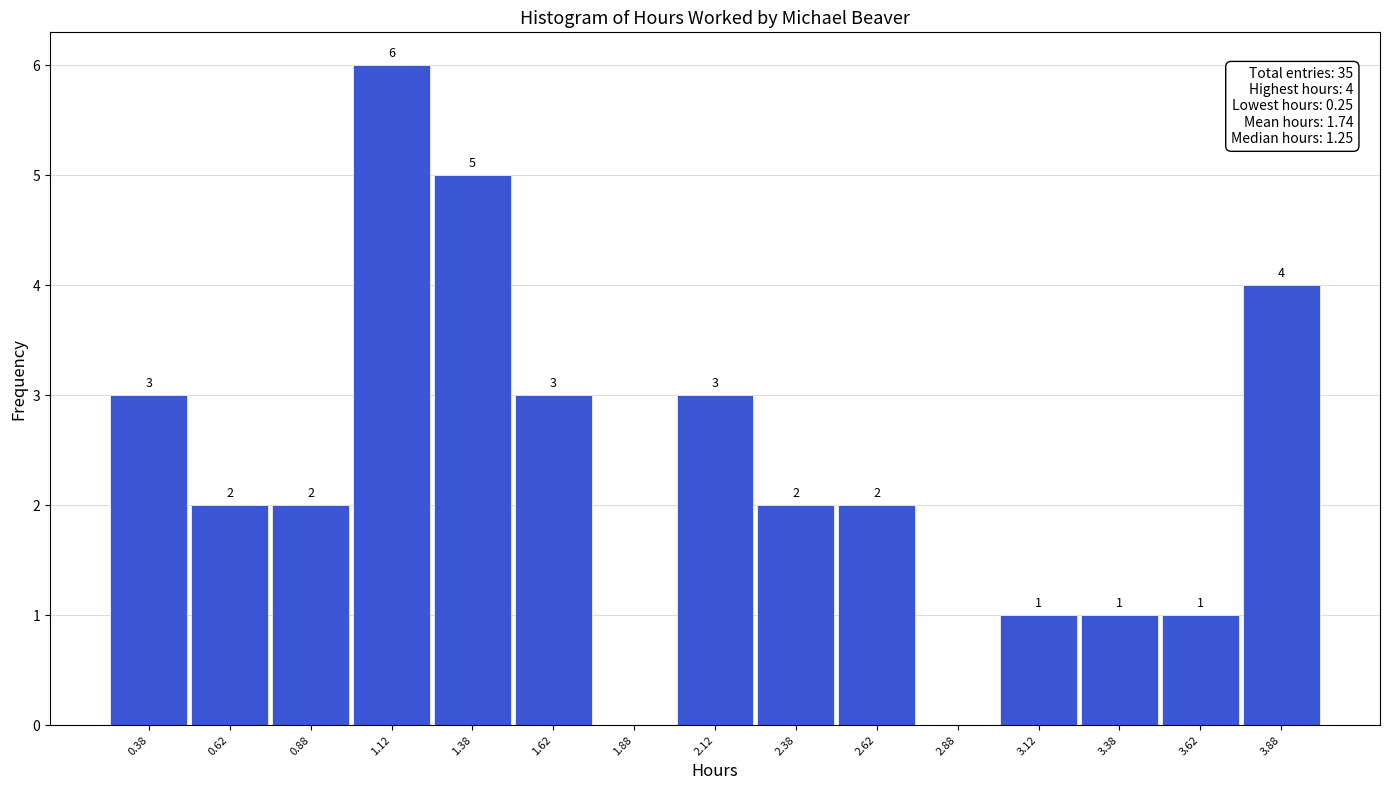

Which range on the x-axis has the tallest bar?

1.00 to 1.25